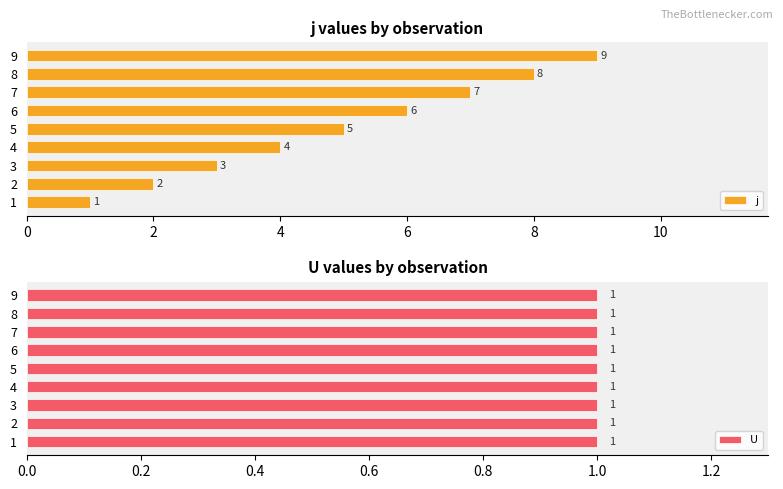

Rank the categories by j value from lowest to highest.

1, 2, 3, 4, 5, 6, 7, 8, 9